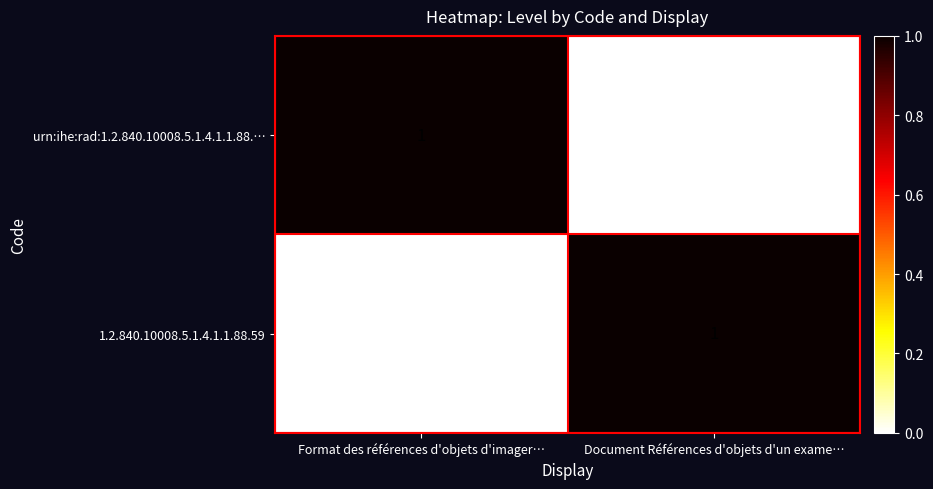

Is it true that urn:ihe:rad:1.2.840.10008.5.1.4.1.1.88.… equals 2 at Format des références d'objets d'imager…?

False